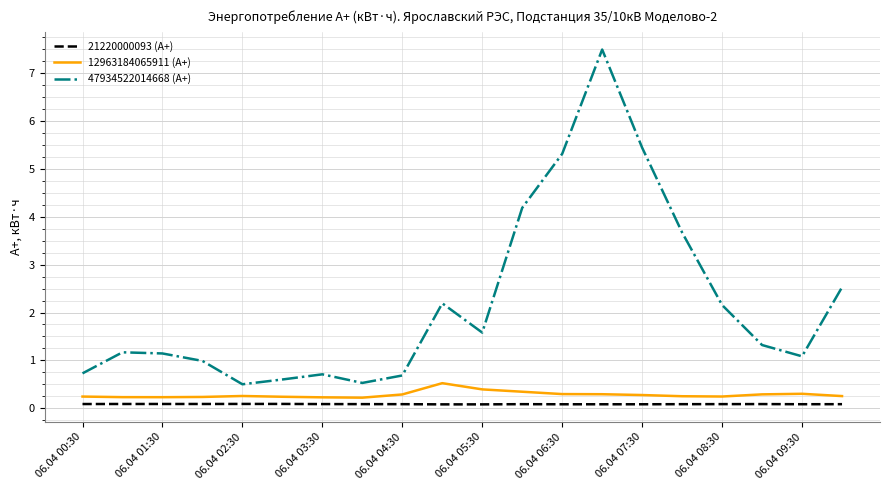

True or false: 21220000093 (А+) and 47934522014668 (А+) intersect in this chart.

False